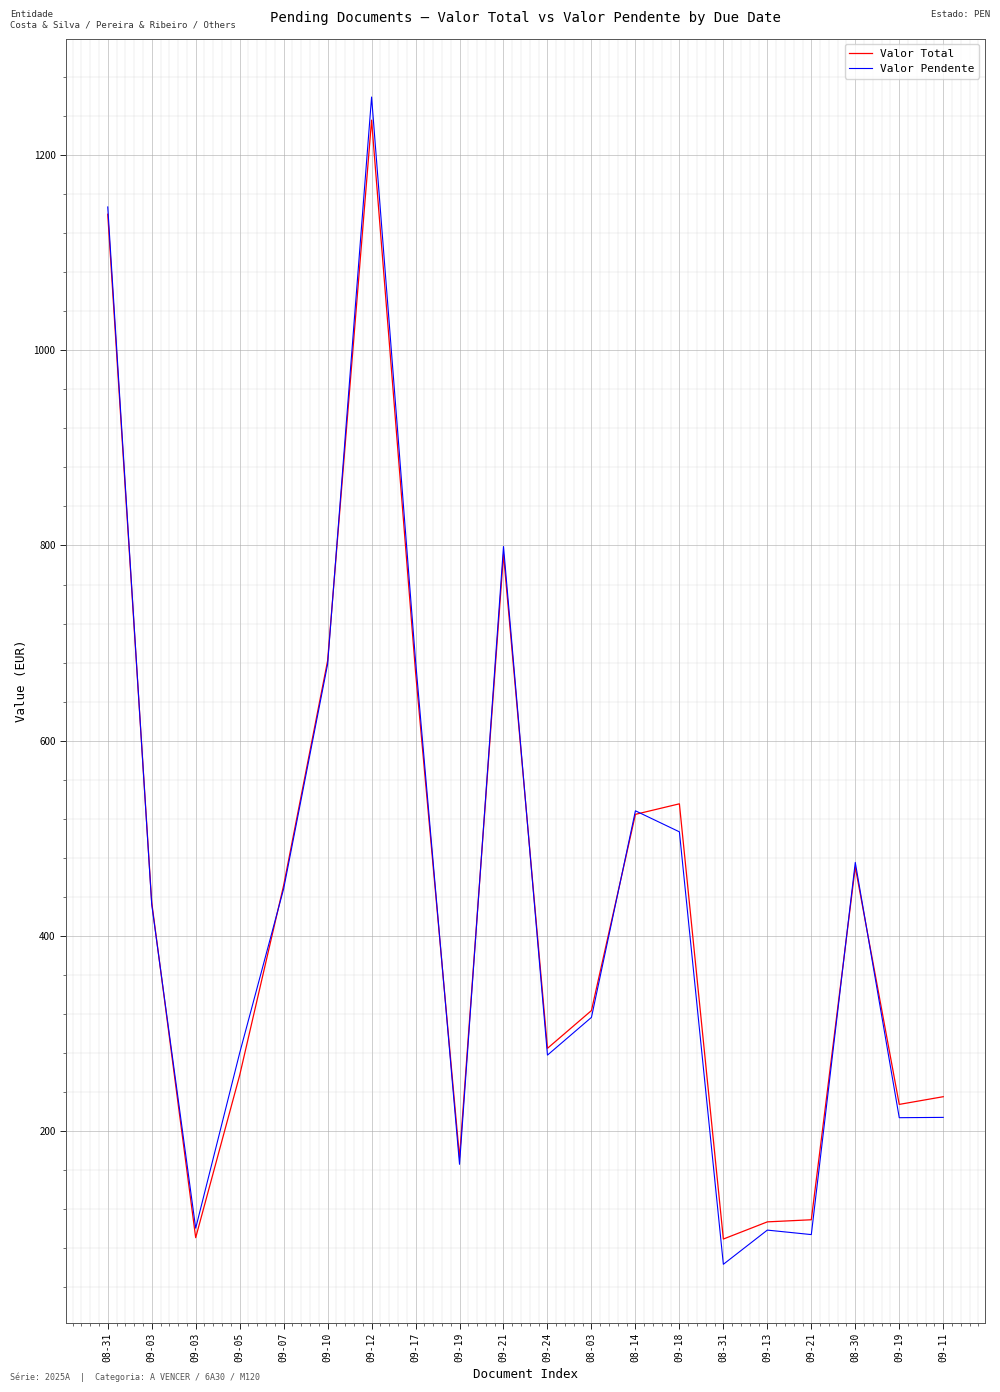

At which label does Valor Pendente reach its minimum?

08-31